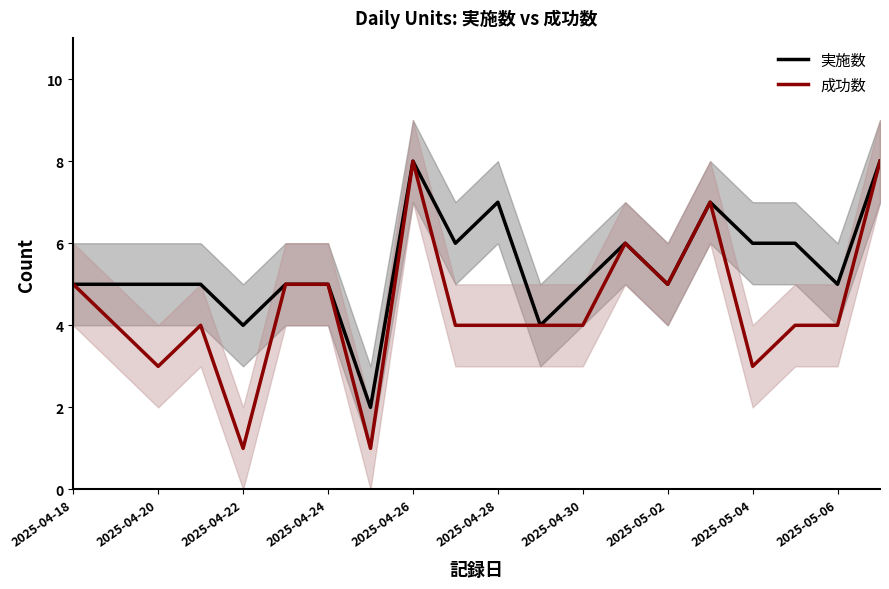

True or false: 成功数 has more than 2 interior local peaks.

True